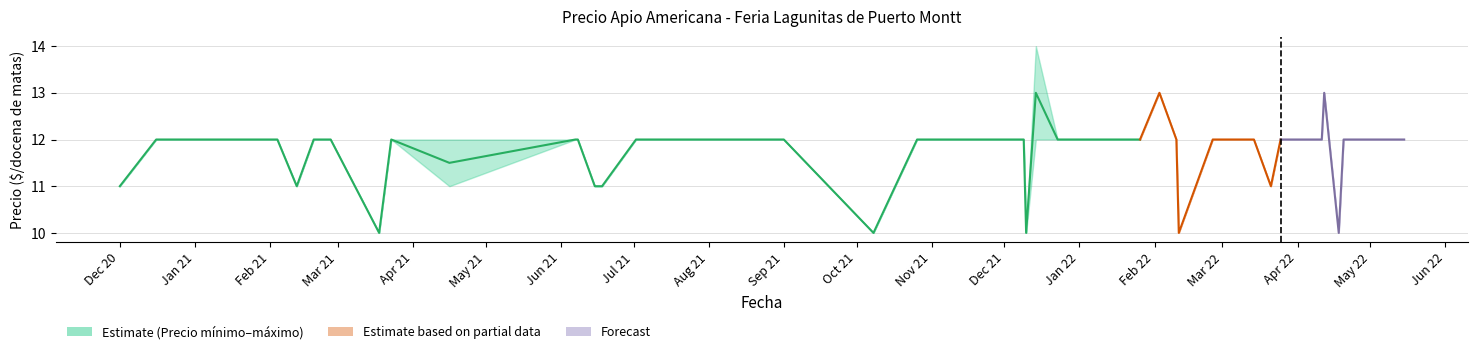

What is the minimum value shown in the chart?

10.0